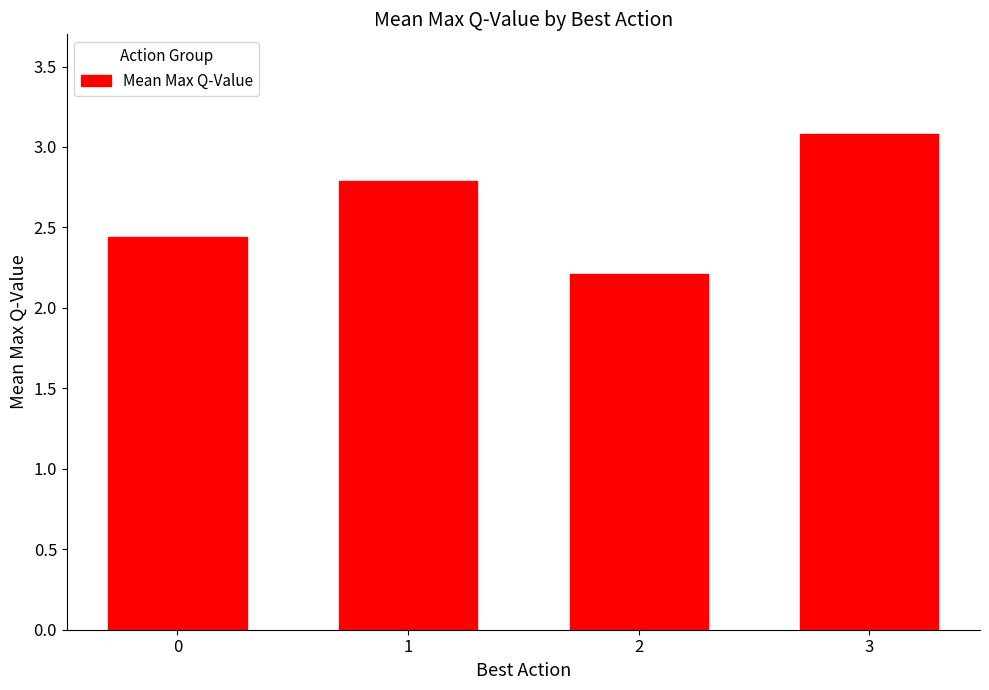

Does the chart contain any negative values?

No